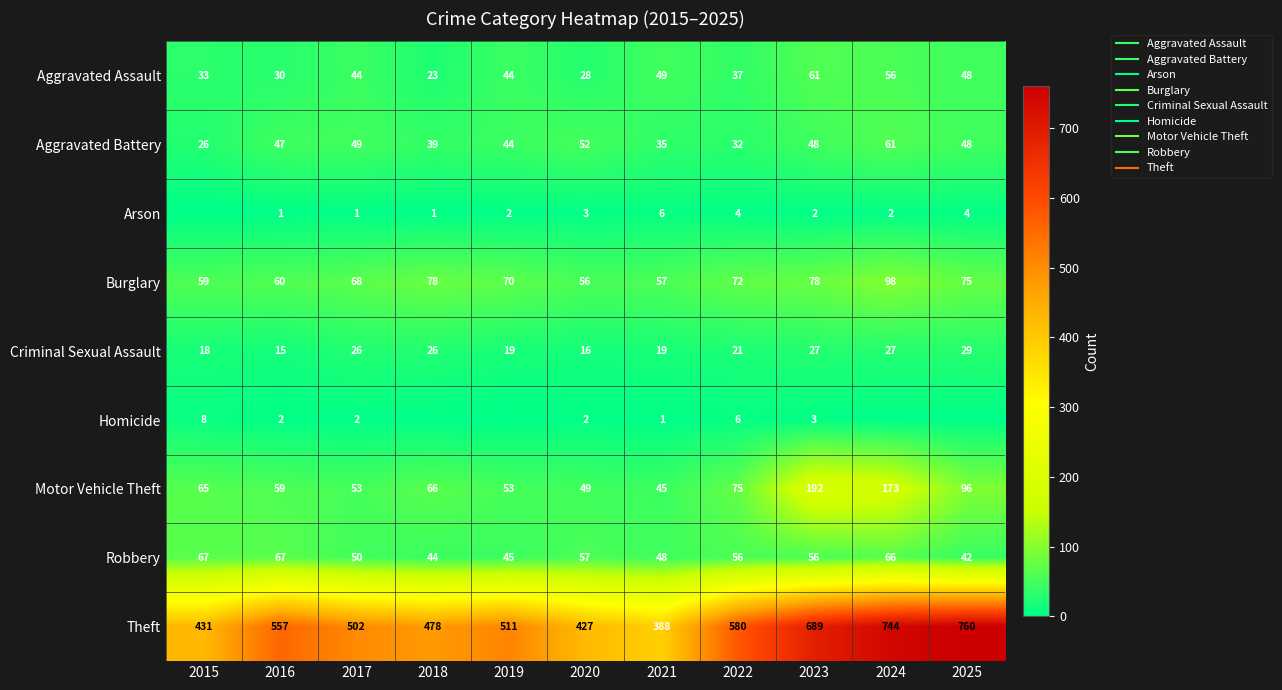

Between 2025 and 2017, which is larger?

2025